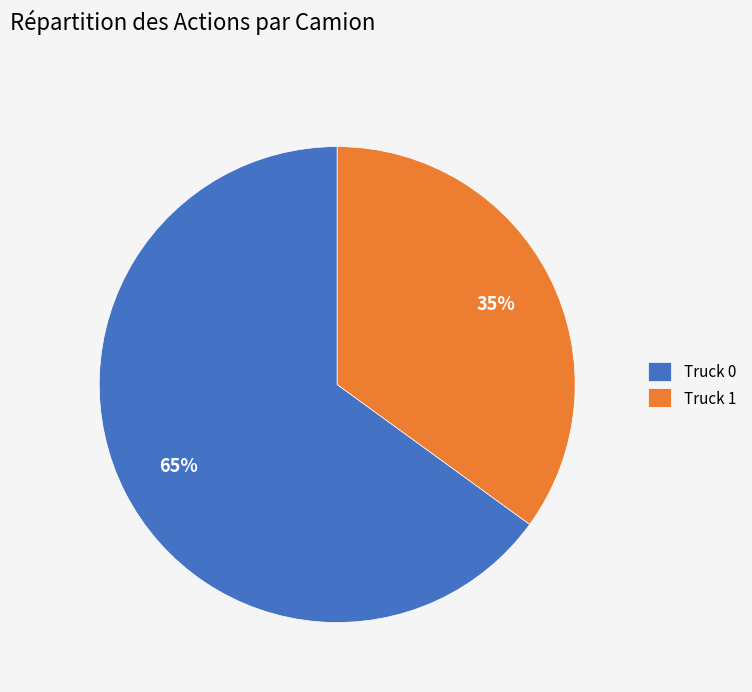

Is it true that Truck 0 is 65% of the pie?

True